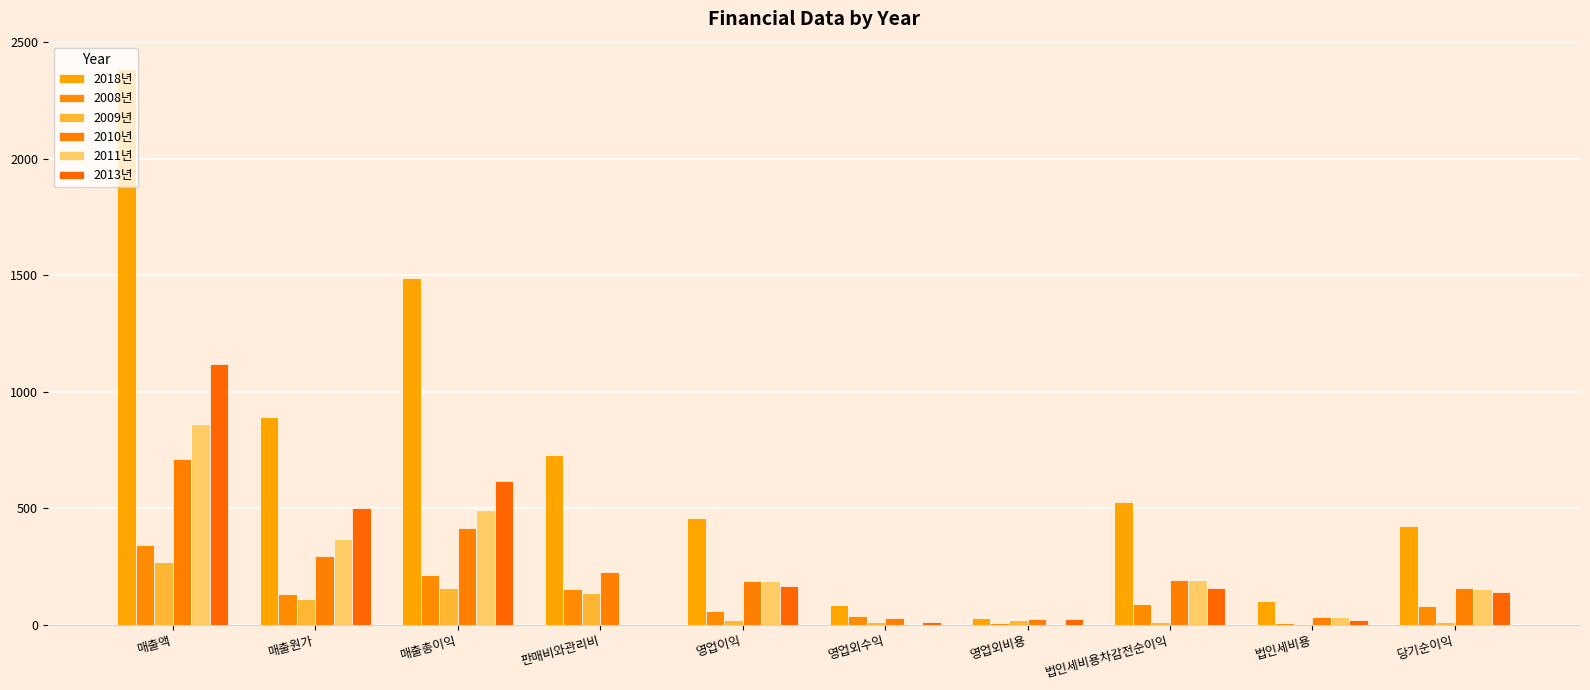

What is the average value of the 2013년 series?

276.2